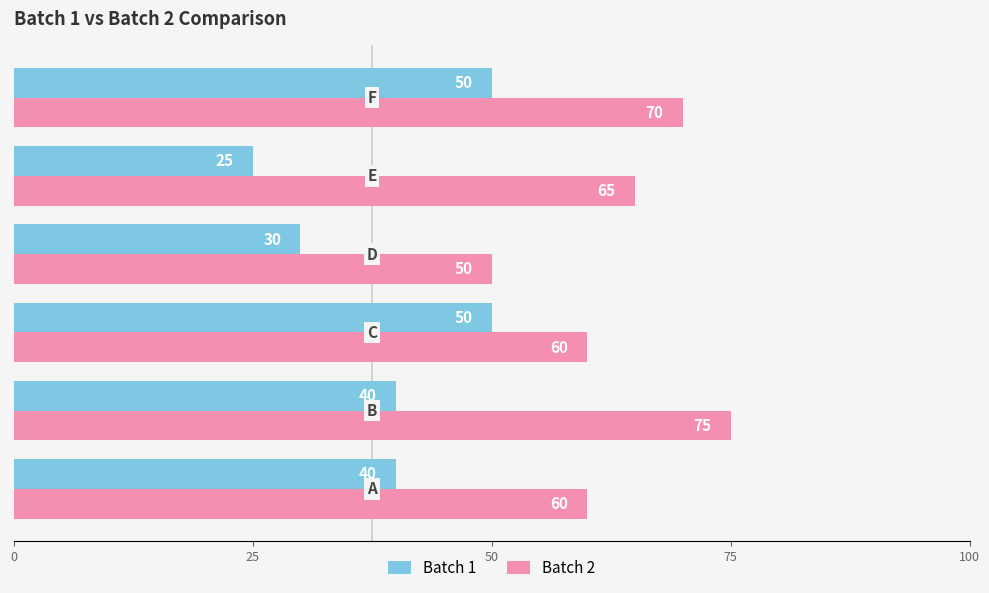

What is the sum of all Batch 2 values?

380